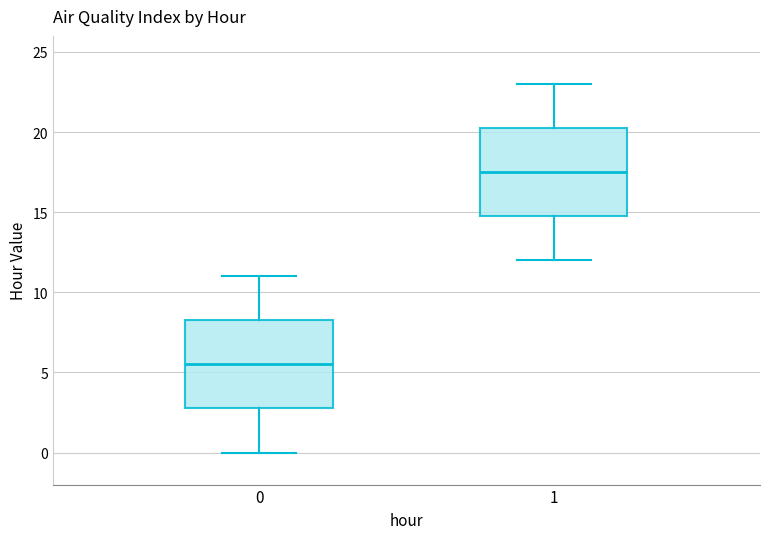

Reading left to right, transcribe this box plot: for each box, give where its median line is, the range the box spans, and where its two whiskers end, as read against the y-axis. The values are not printed on the chart, so give them approximately, as read against the axis.

0: median 5.5, box 3.0 to 8.5, whiskers 0.0 to 11.0
1: median 17.5, box 15.0 to 20.5, whiskers 12.0 to 23.0